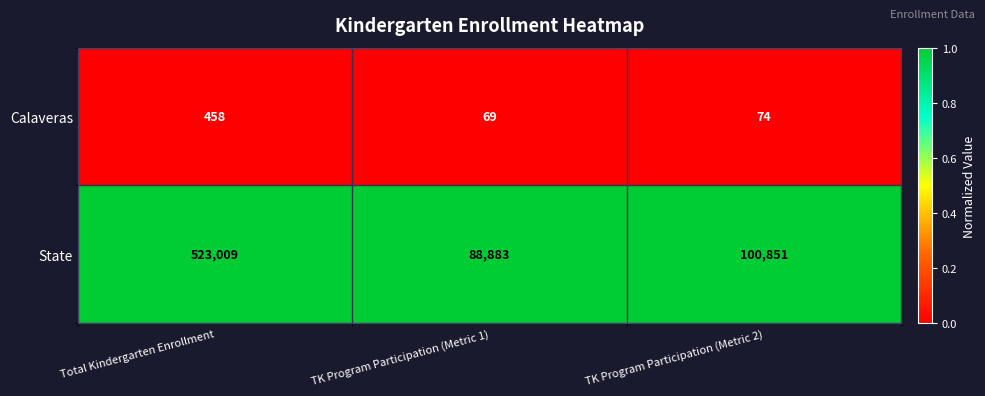

Is the value of Calaveras at Total Kindergarten Enrollment greater than the value of State at TK Program Participation (Metric 1)?

No